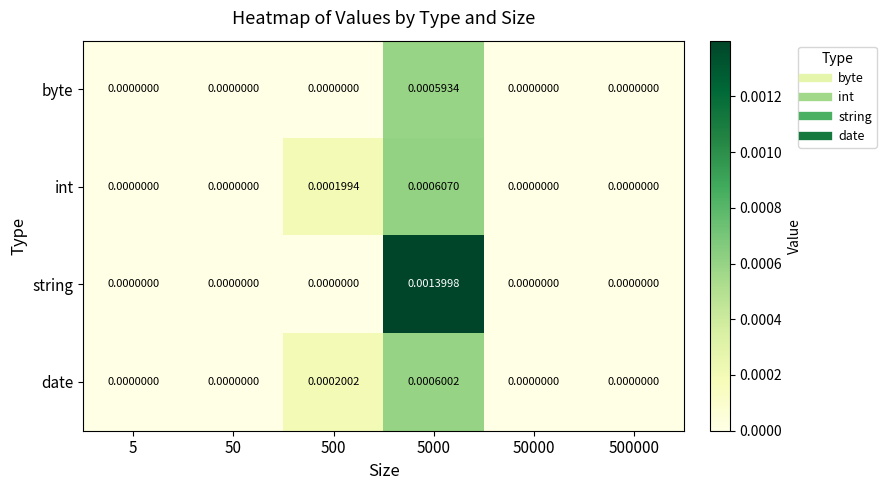

Is the value of byte at 50 greater than the value of date at 500?

No